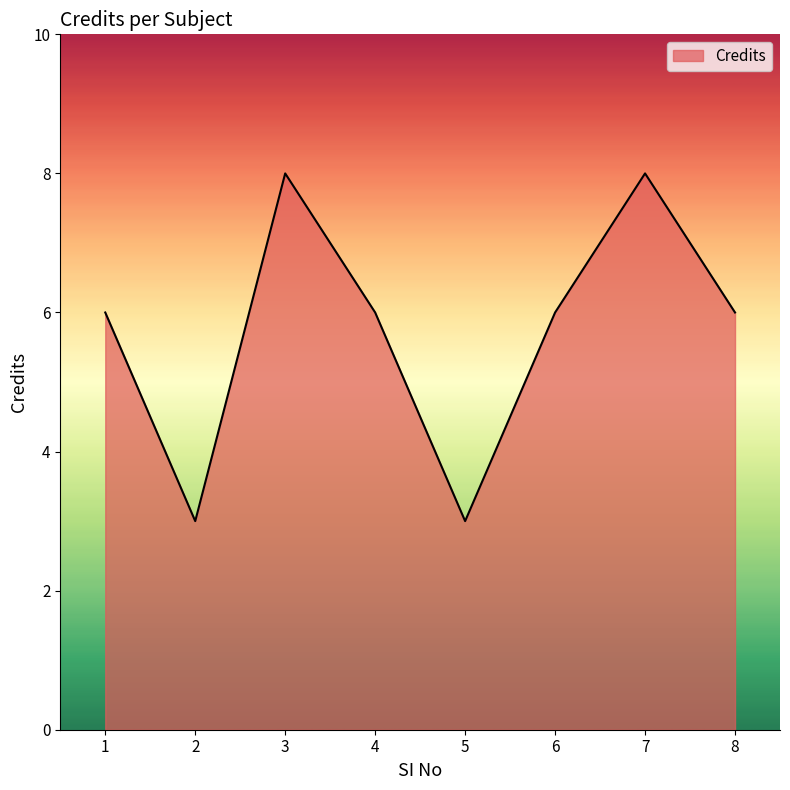

What is the sum of all values?

46